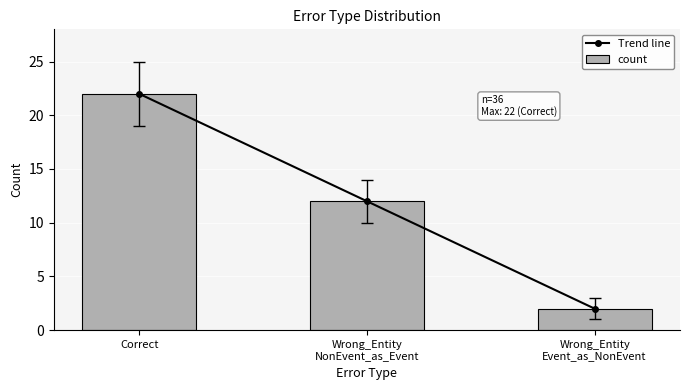

Reading left to right, what are all the values shown in this chart?

Trend line: Correct=22	Wrong_Entity
NonEvent_as_Event=12	Wrong_Entity
Event_as_NonEvent=2
count: Correct=22	Wrong_Entity
NonEvent_as_Event=12	Wrong_Entity
Event_as_NonEvent=2